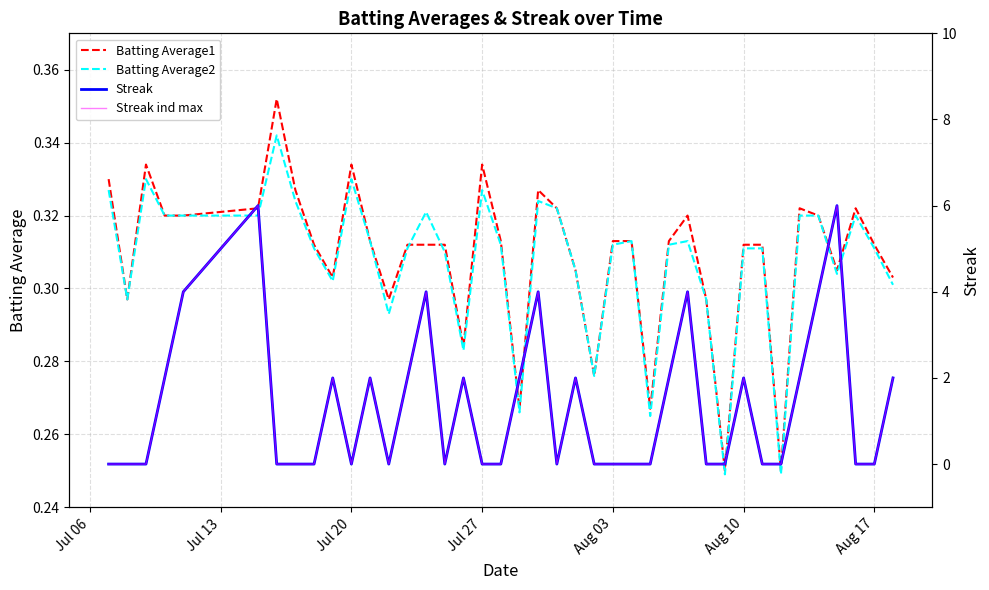

Is this an area chart (filled region under the line)?

No